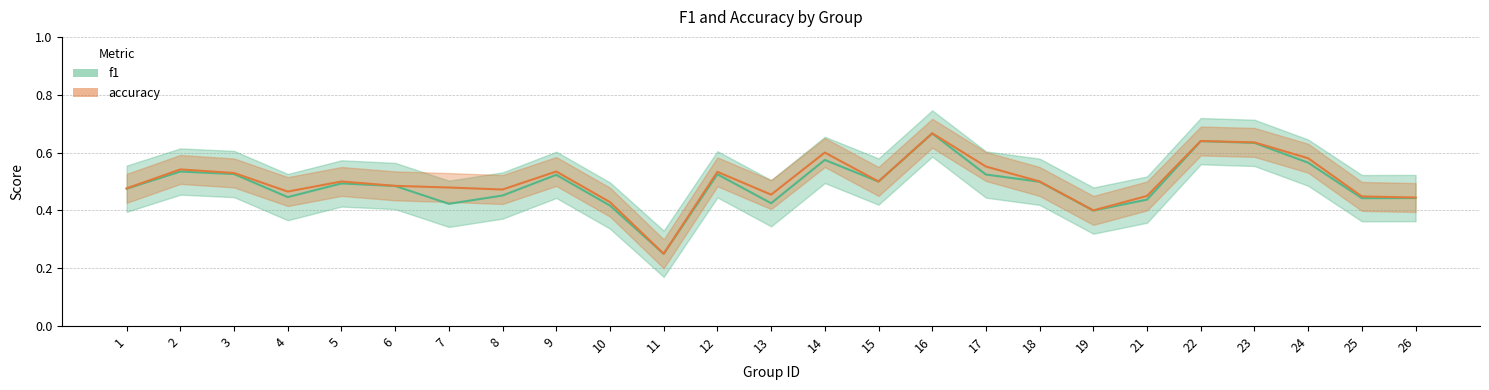

Which series has the largest total across all categories?

accuracy